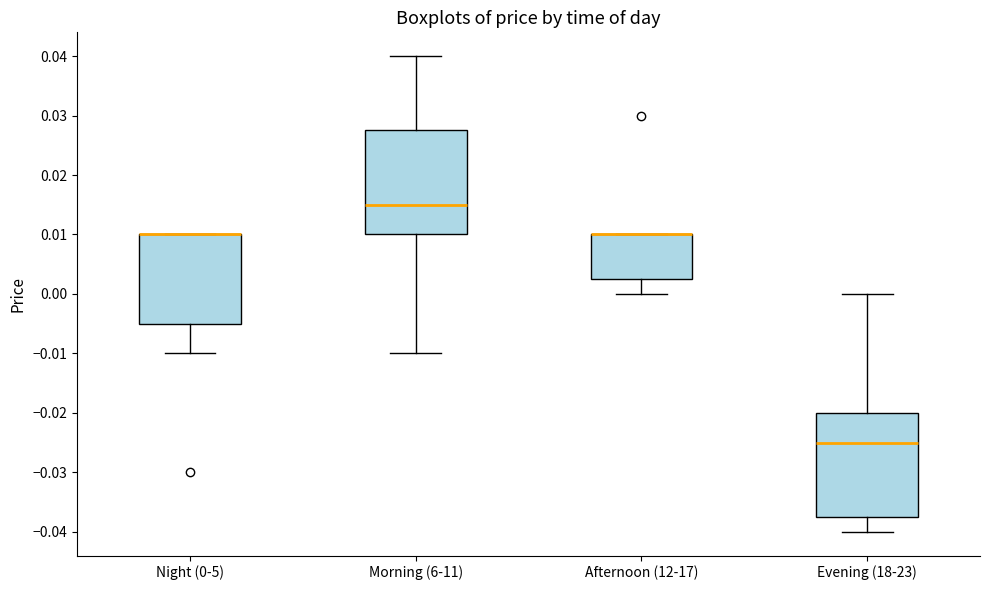

Reading left to right, read every box against the y-axis: the position of its median line, the range the box covers, and the ends of its whiskers. The values are not printed on the chart, so give them approximately, as read against the axis.

Night (0-5): median 0.010 (drawn on the box's upper edge), box -0.005 to 0.010, whiskers -0.010 to 0.010
Morning (6-11): median 0.015, box 0.010 to 0.028, whiskers -0.010 to 0.040
Afternoon (12-17): median 0.010 (drawn on the box's upper edge), box 0.003 to 0.010, whiskers 0.000 to 0.010
Evening (18-23): median -0.025, box -0.037 to -0.020, whiskers -0.040 to 0.000